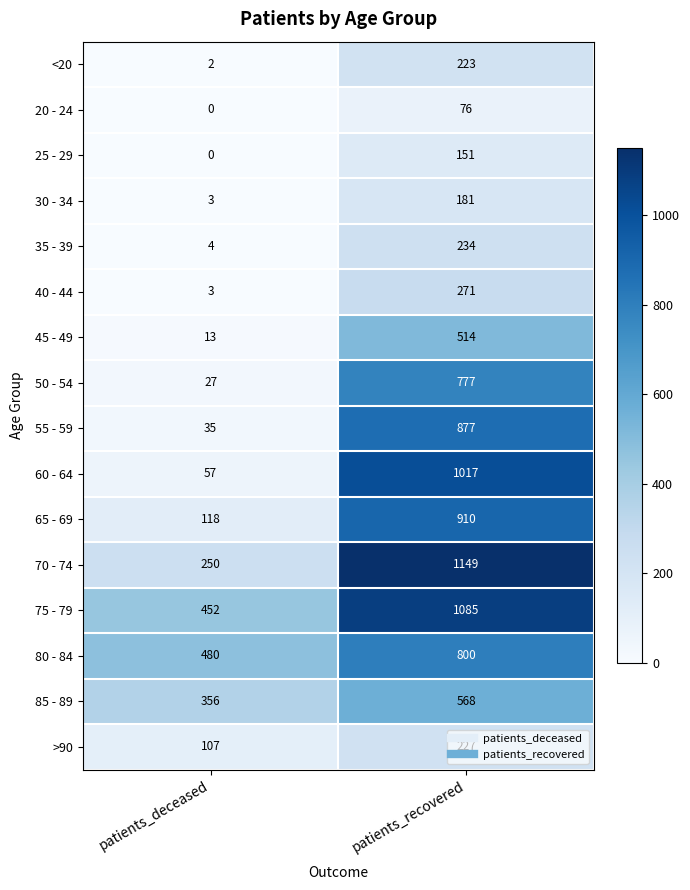

What is the difference between the 40 - 44 values at patients_recovered and patients_deceased?

268